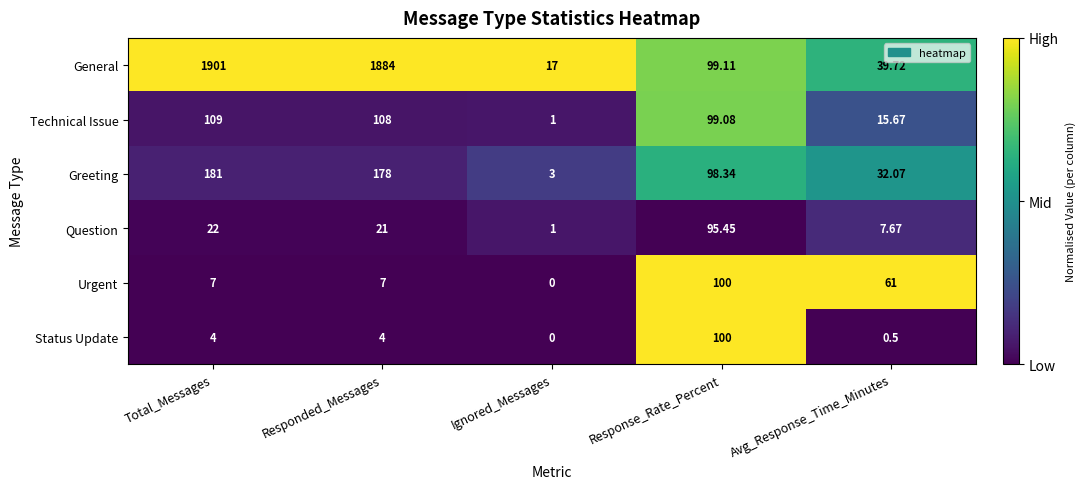

At which label does Greeting reach its peak?

Total_Messages